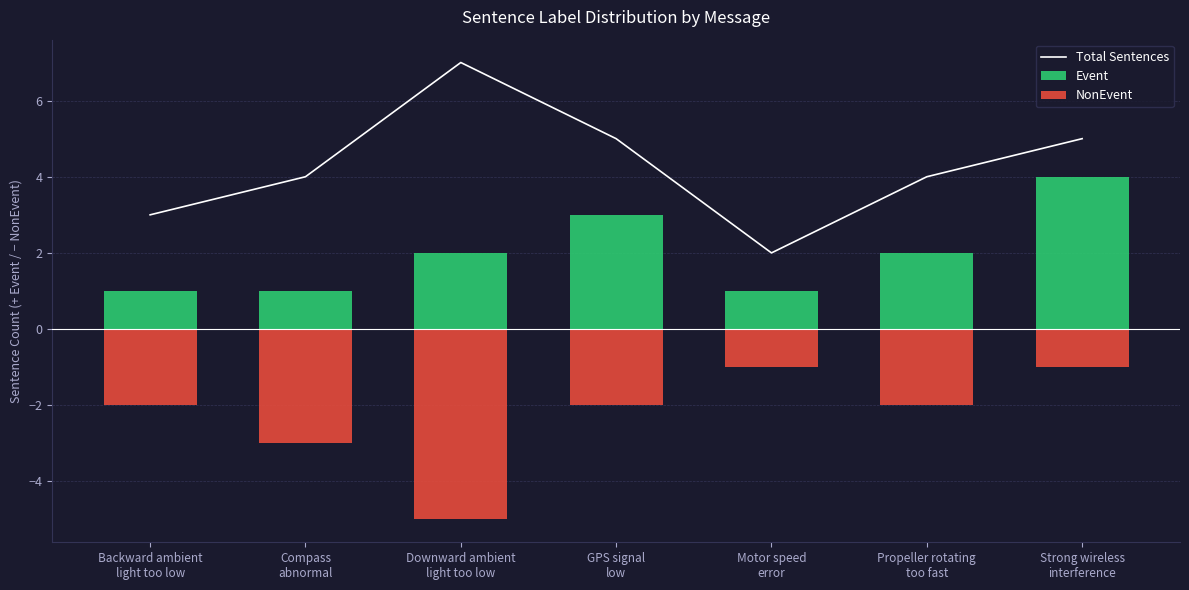

Does the chart contain stacked bars?

No